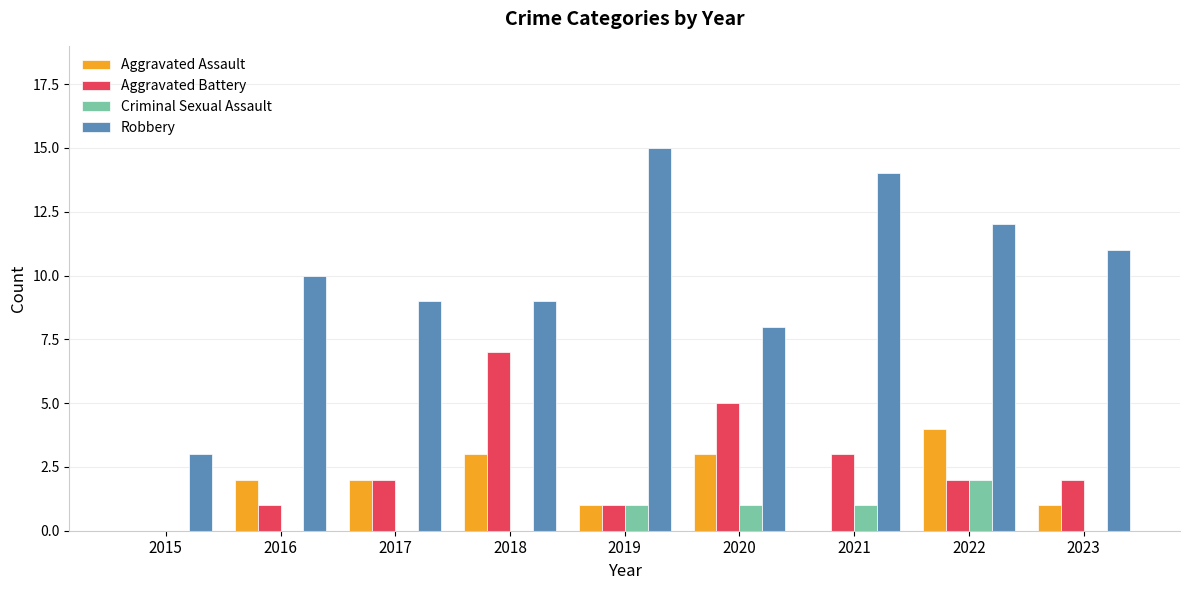

Reading left to right, extract all data points from this chart.

Aggravated Assault: 0	2	2	3	1	3	0	4	1
Aggravated Battery: 0	1	2	7	1	5	3	2	2
Criminal Sexual Assault: 0	0	0	0	1	1	1	2	0
Robbery: 3	10	9	9	15	8	14	12	11